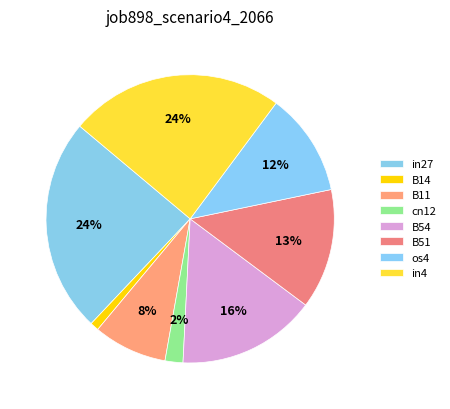

Which has a higher value, B51 or B54?

B54